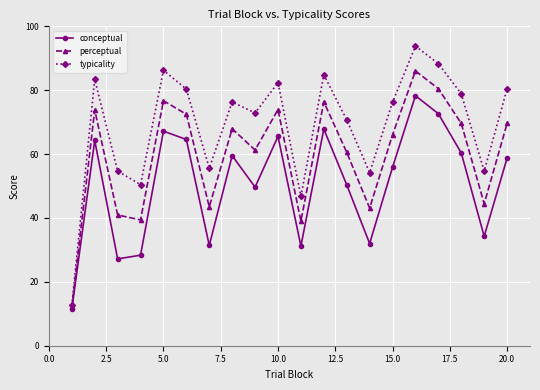

In conceptual, how many points are higher than both neighbors (excluding endpoints)?

6